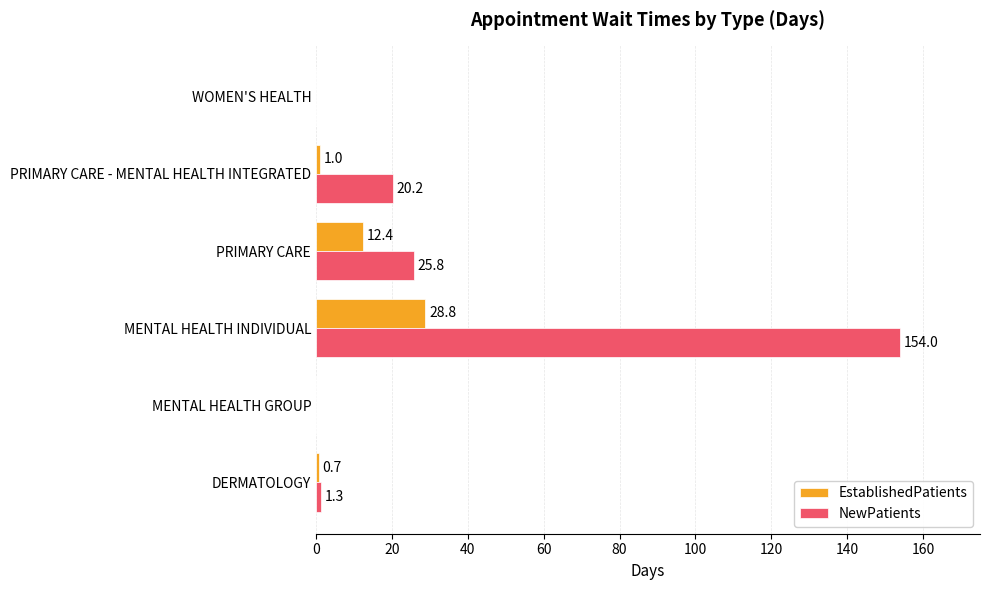

At which category is the sum across all series the highest?

MENTAL HEALTH INDIVIDUAL